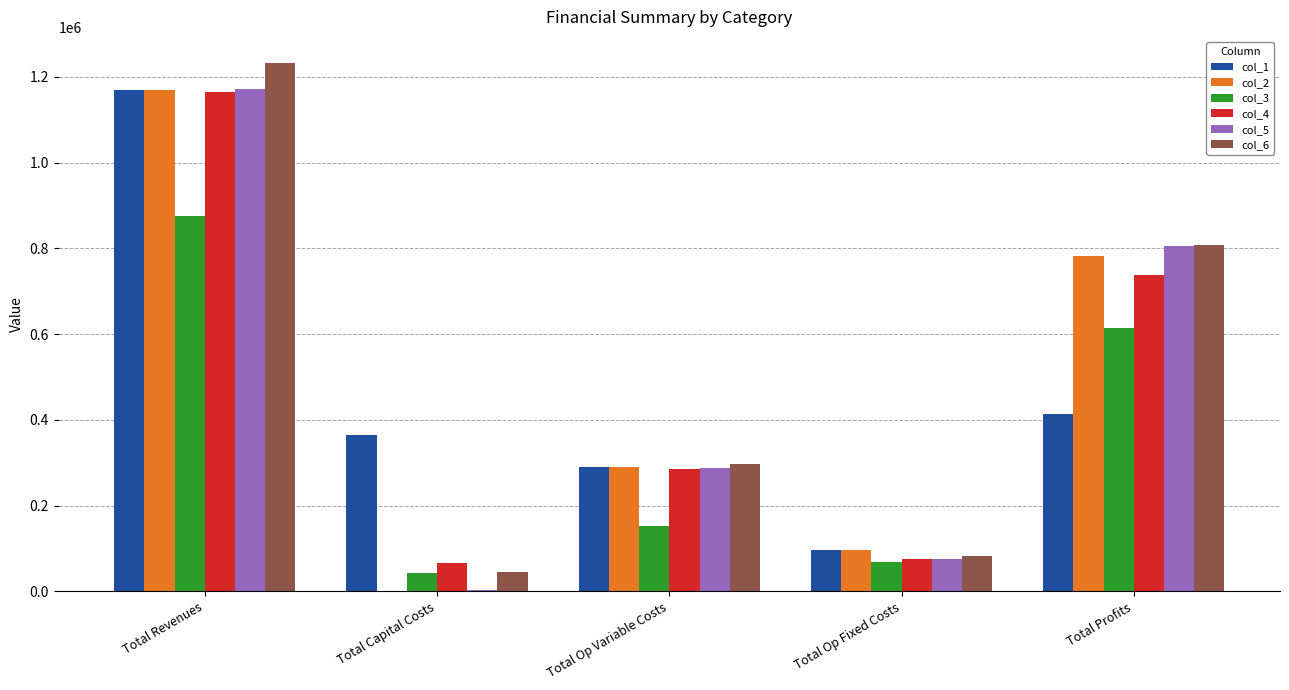

At which label does col_4 reach its peak?

Total Revenues